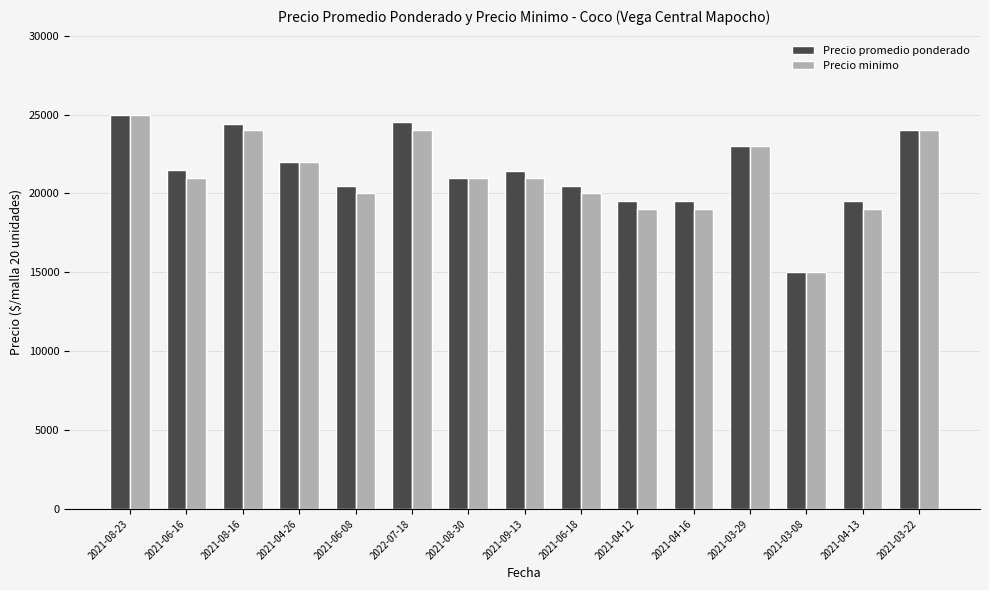

What position from the left is 2021-06-18?

9